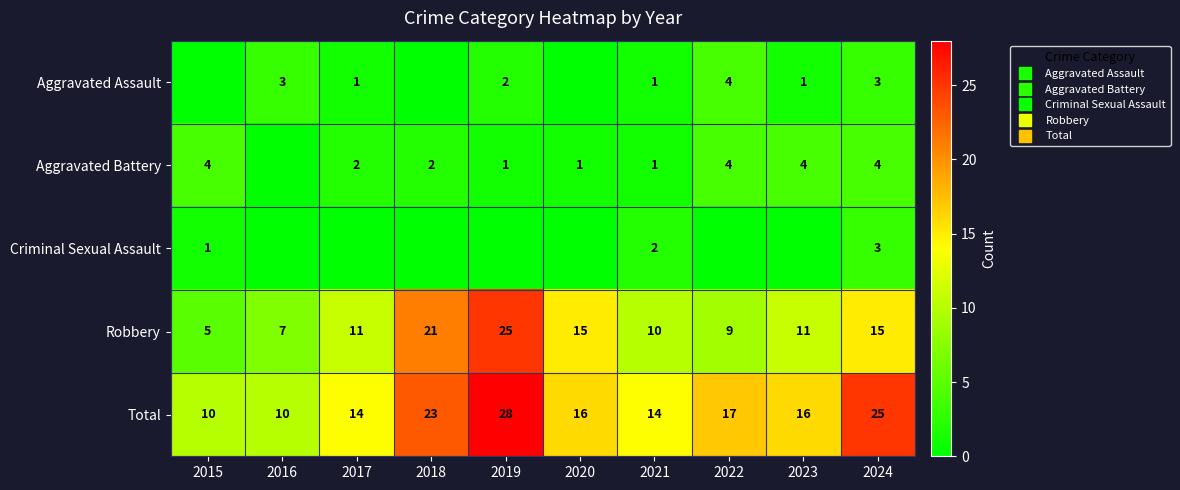

How many values in the Robbery series are below 11?

4